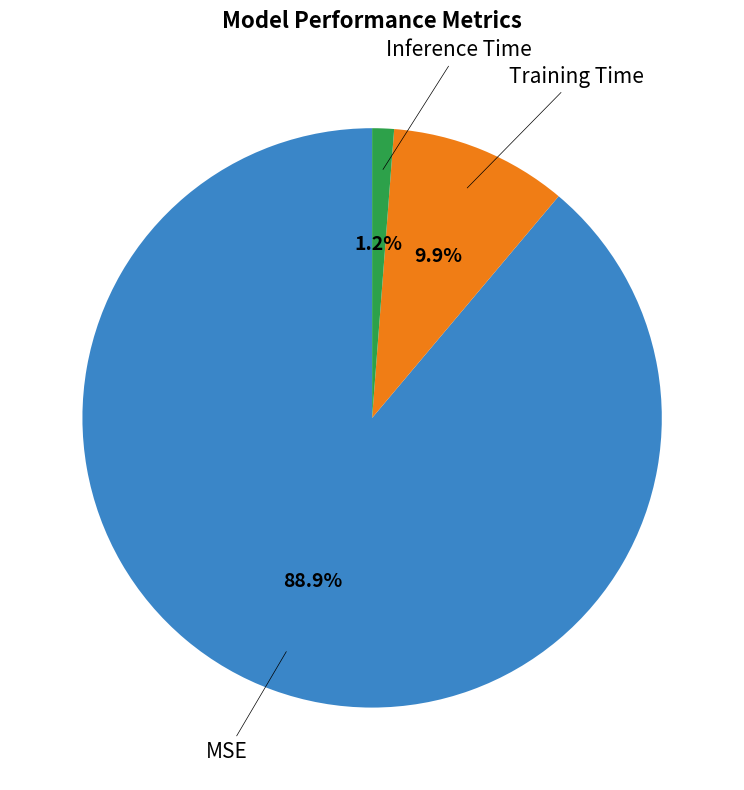

How many segments does this pie chart have?

3